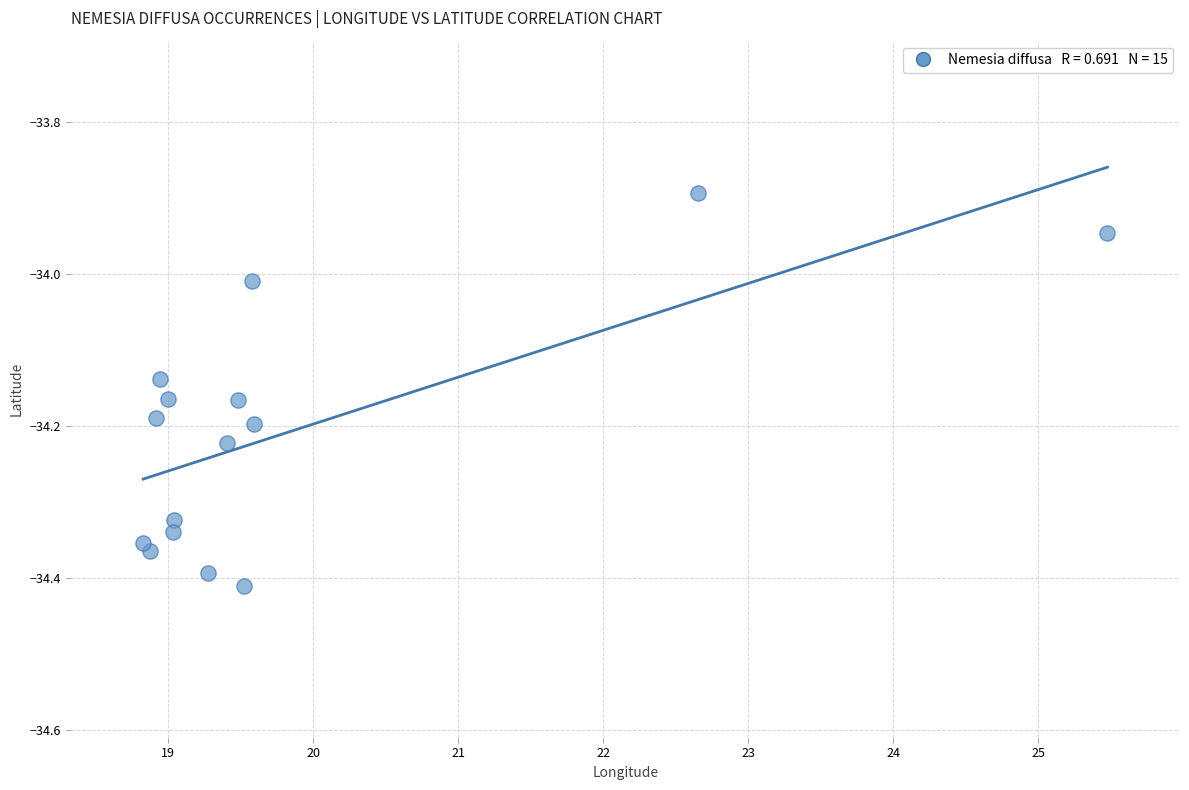

What is the range of X values (max minus min)?

6.6